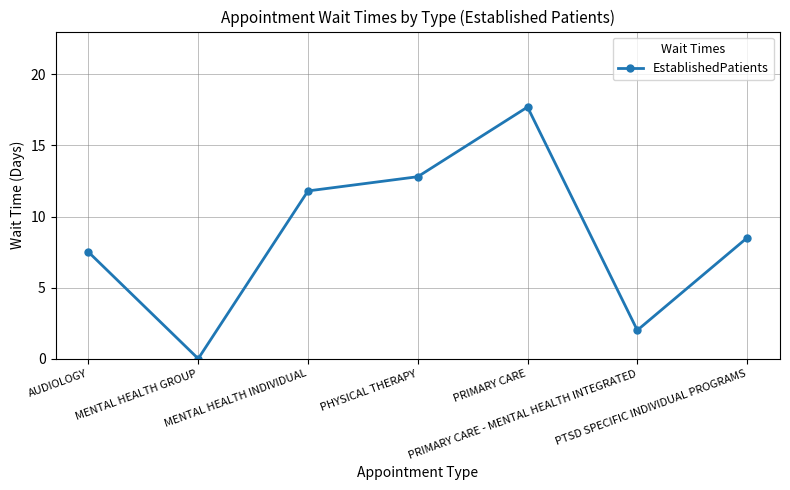

Count the number of data series in this chart.

1